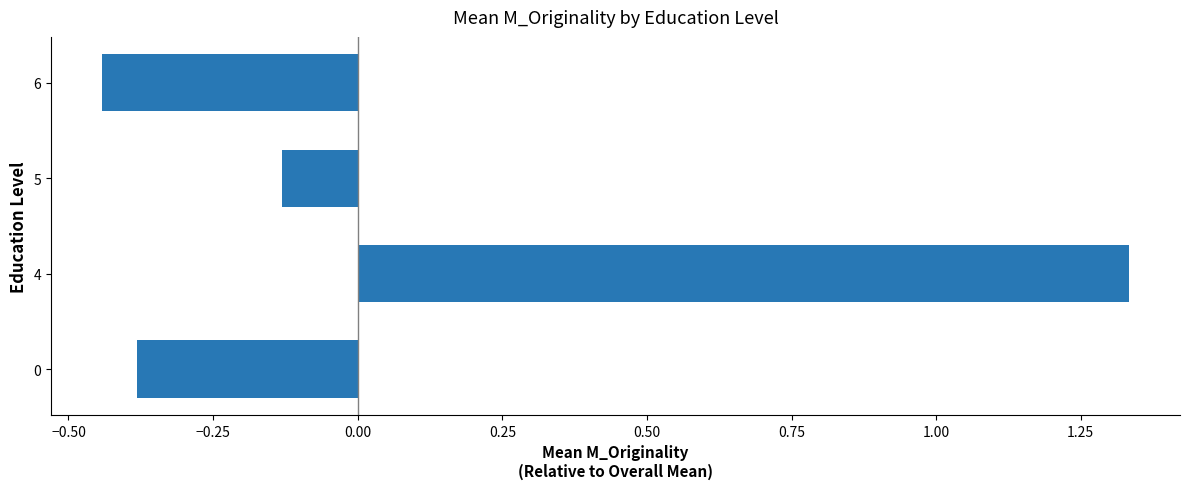

Which category has the highest value across all series?

4